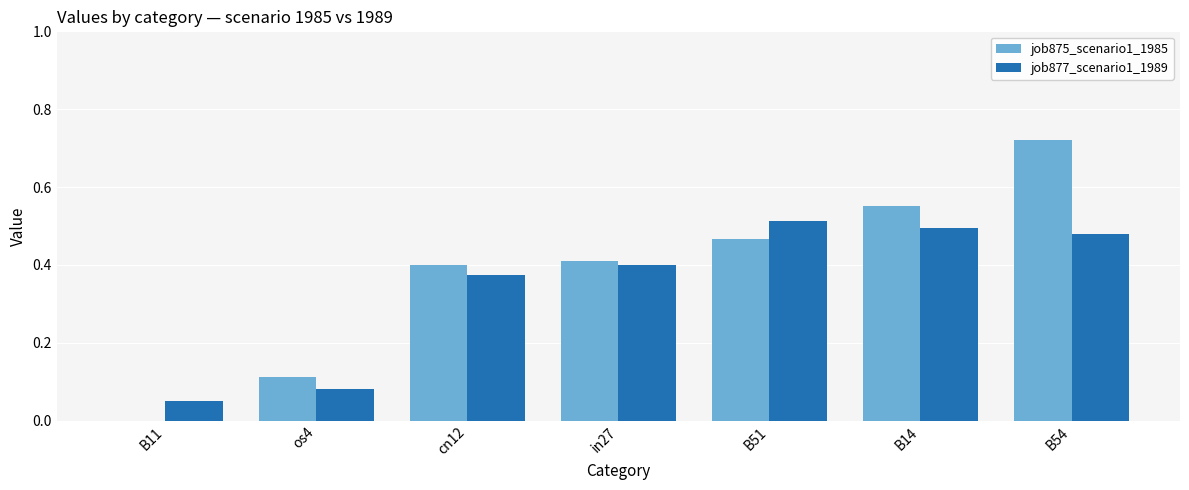

Is the value of job875_scenario1_1985 at B11 greater than the value of job877_scenario1_1989 at B14?

No